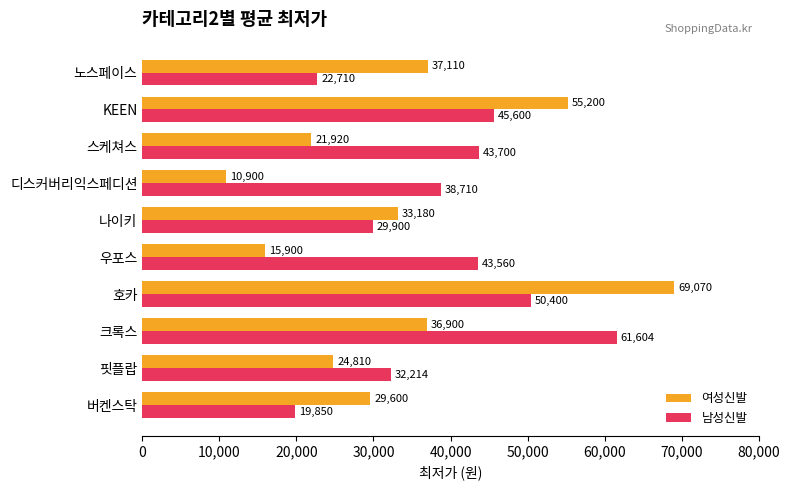

What is the difference between the second highest and second lowest values in the 남성신발 series?

27690